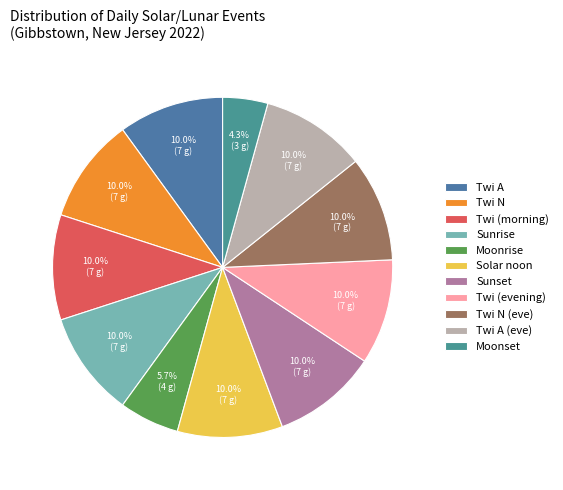

To the nearest percent, what is the combined percentage of Twi A and Sunset?

20%